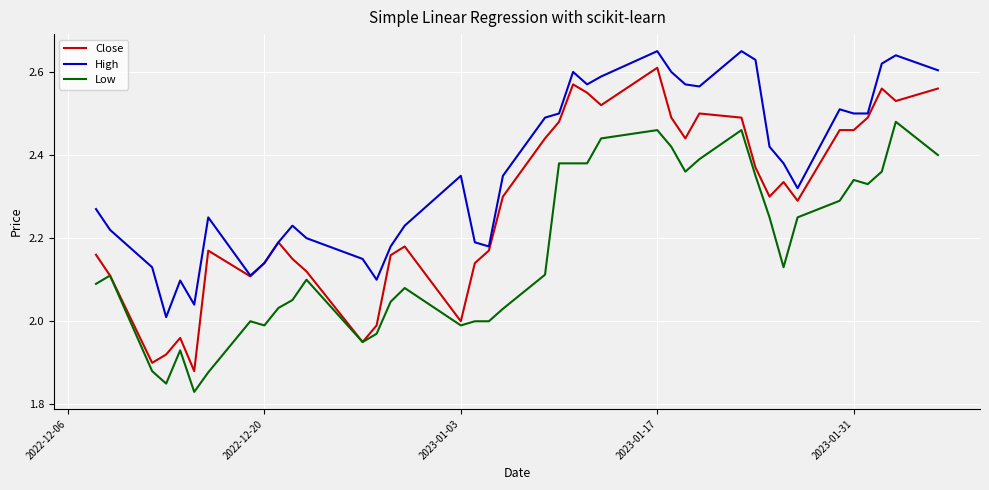

List the series in order of their overall mean, lowest first.

Low, Close, High